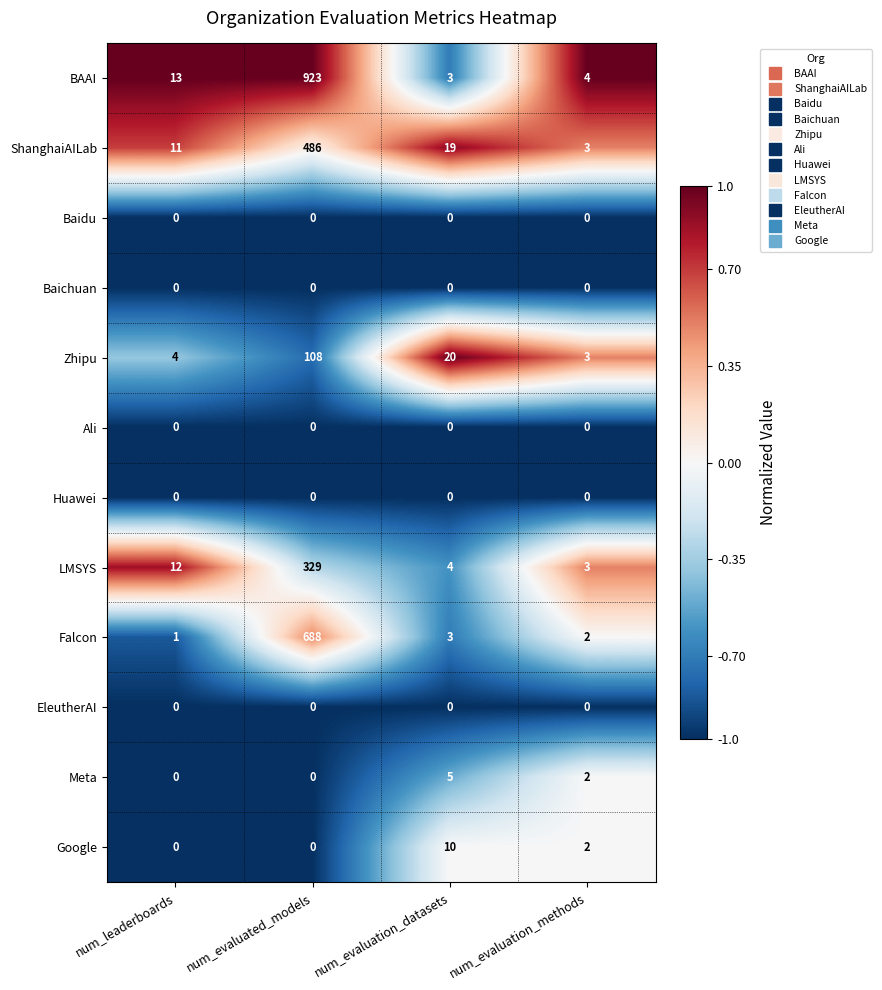

How many distinct data groups are displayed?

12